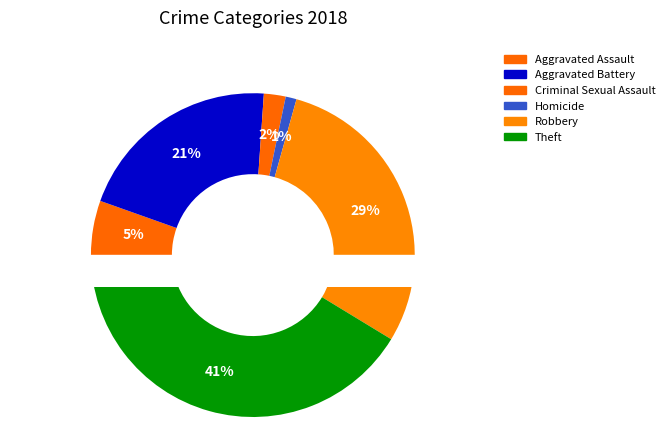

To the nearest percent, what is the difference between the largest and smallest slice percentages?

40%